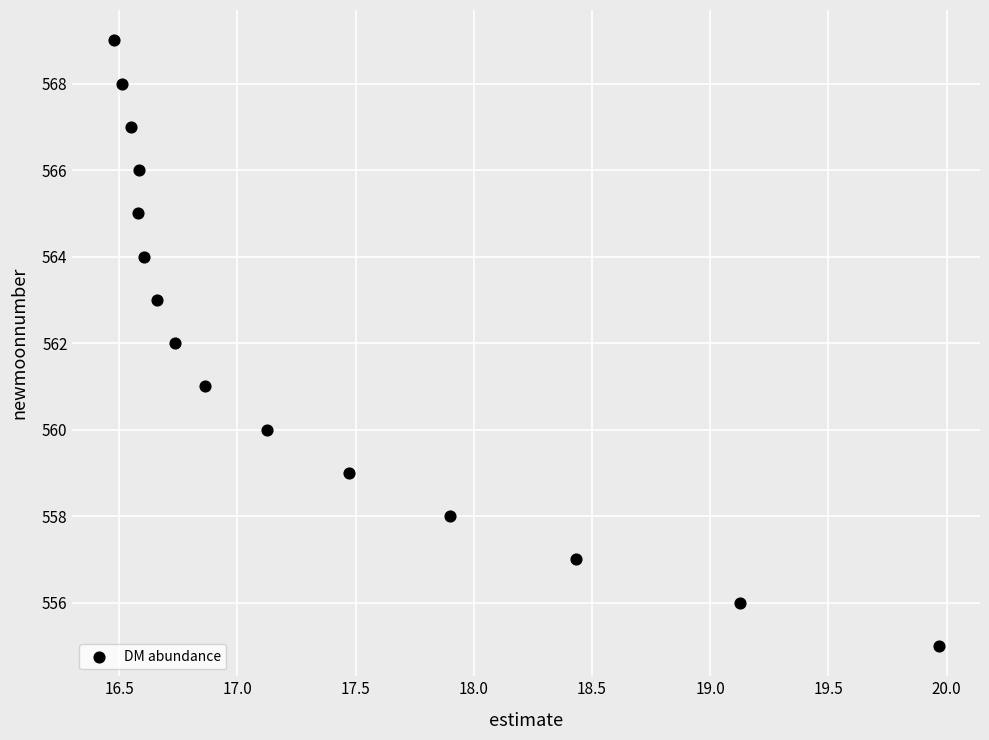

What is the range of Y values (max minus min)?

14